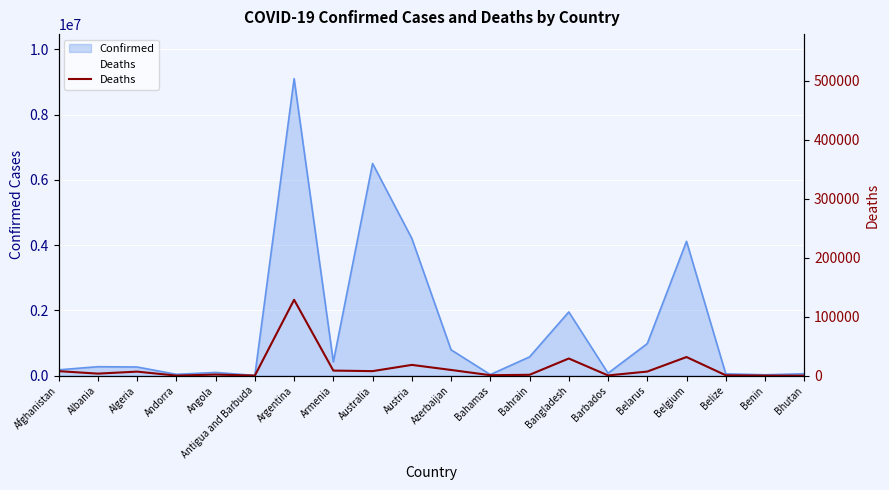

What is the sum of all values?

264615